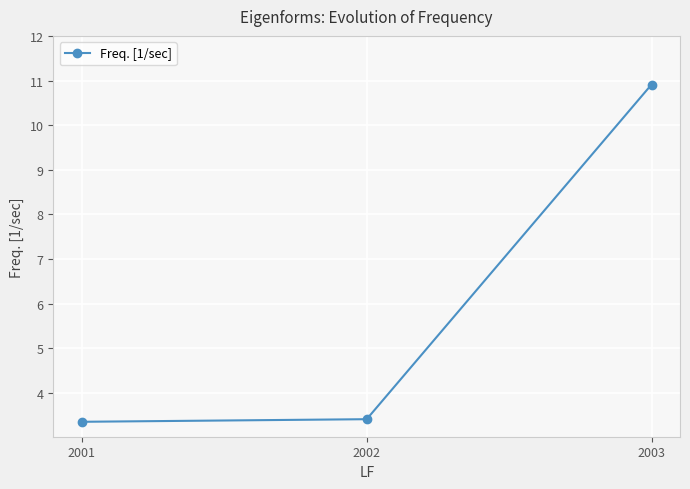

What is the sum of the values at 2002 and 2001?

6.8